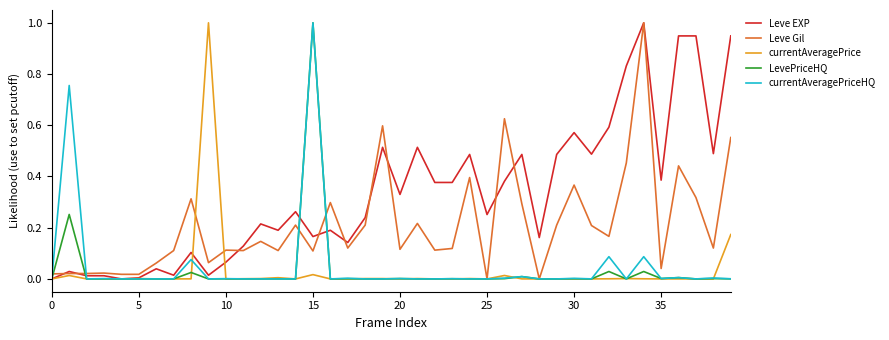

What is the sum of all currentAveragePrice values?

1.2